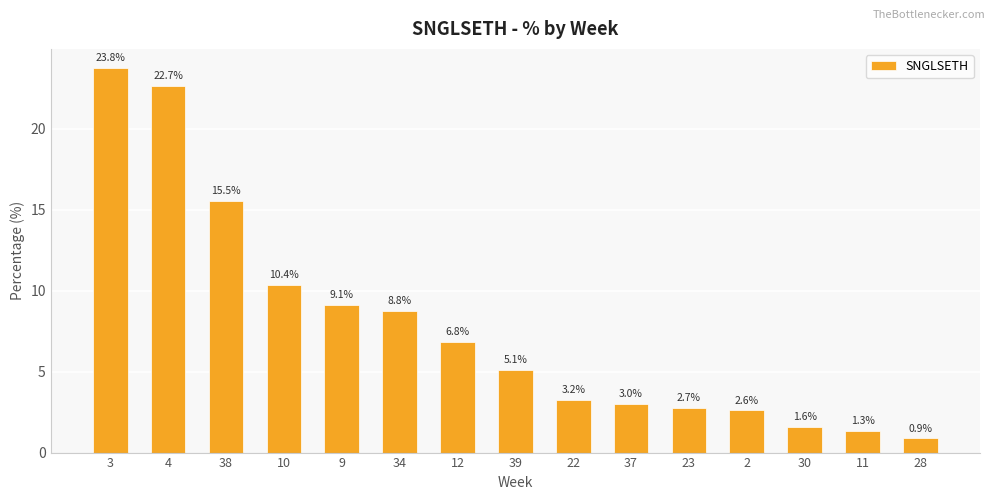

What is the sum of the values at 9 and 39?

14.3